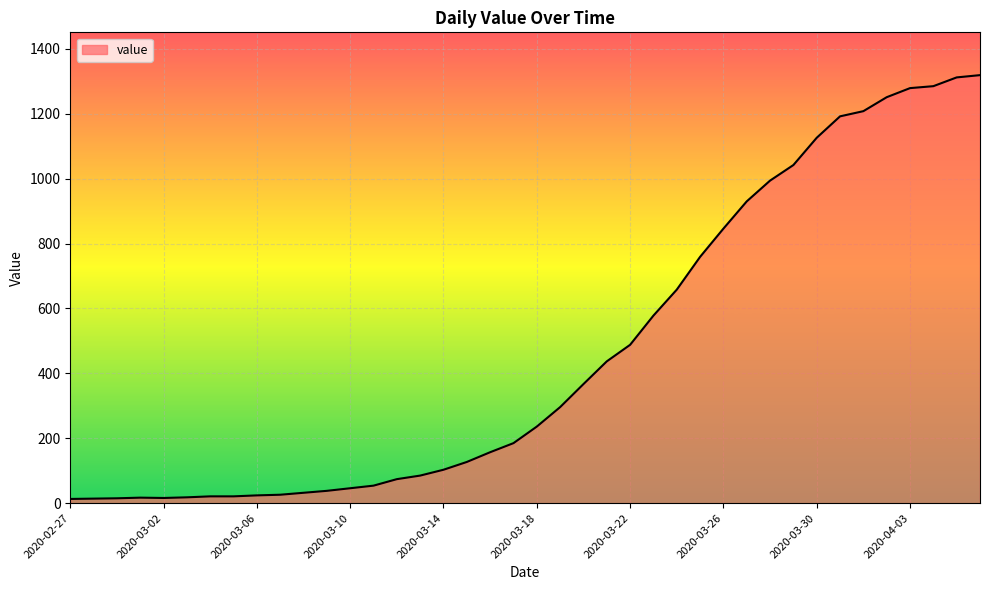

What is the greatest value displayed?

1319